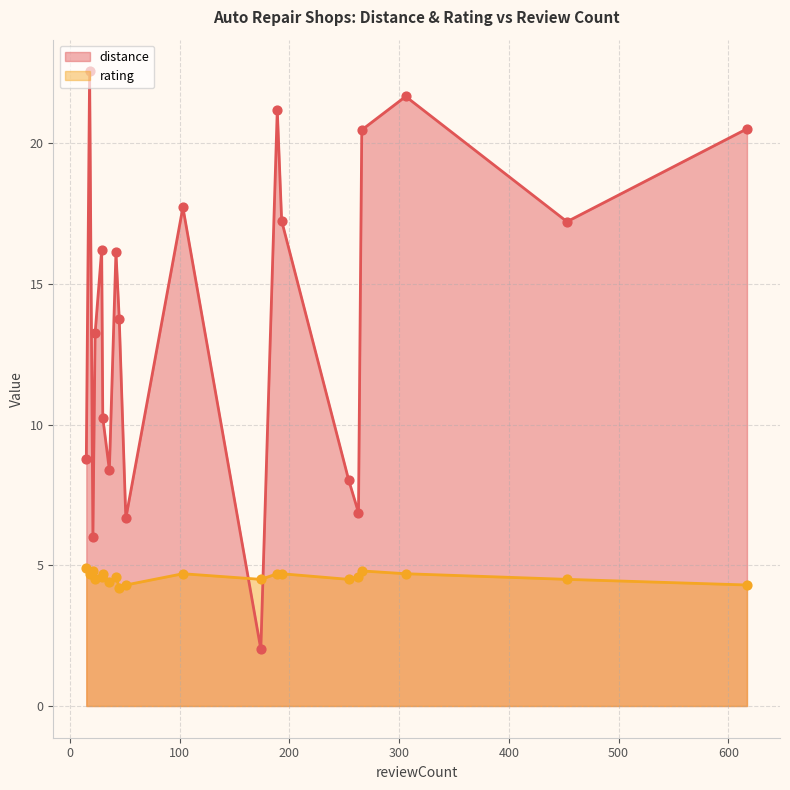

Which series has the largest total across all categories?

distance